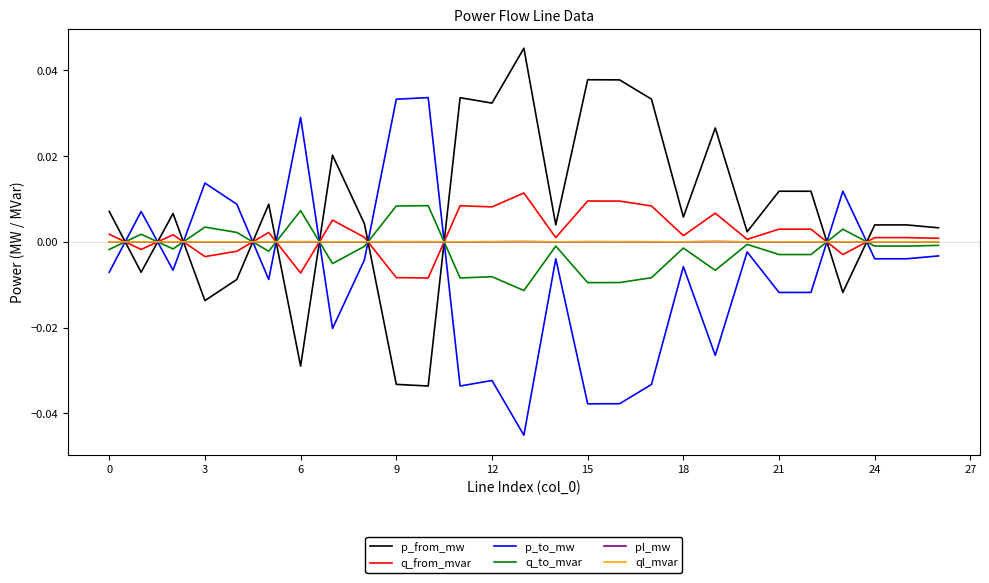

Which series has the largest total across all categories?

p_from_mw